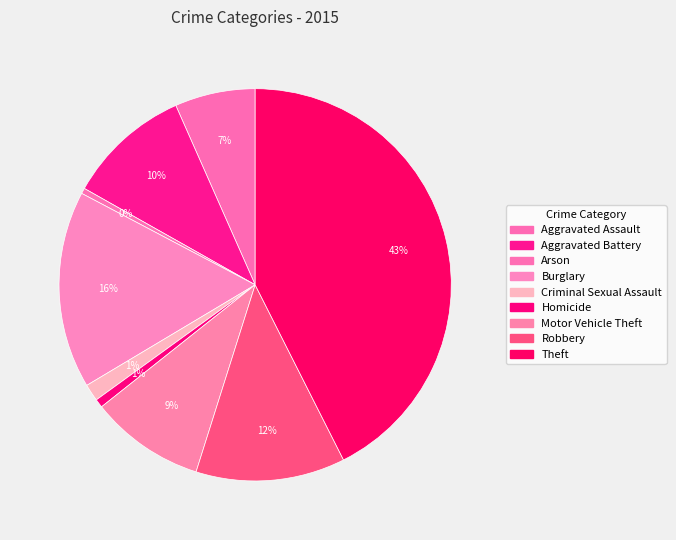

How many slices are in this pie chart?

9